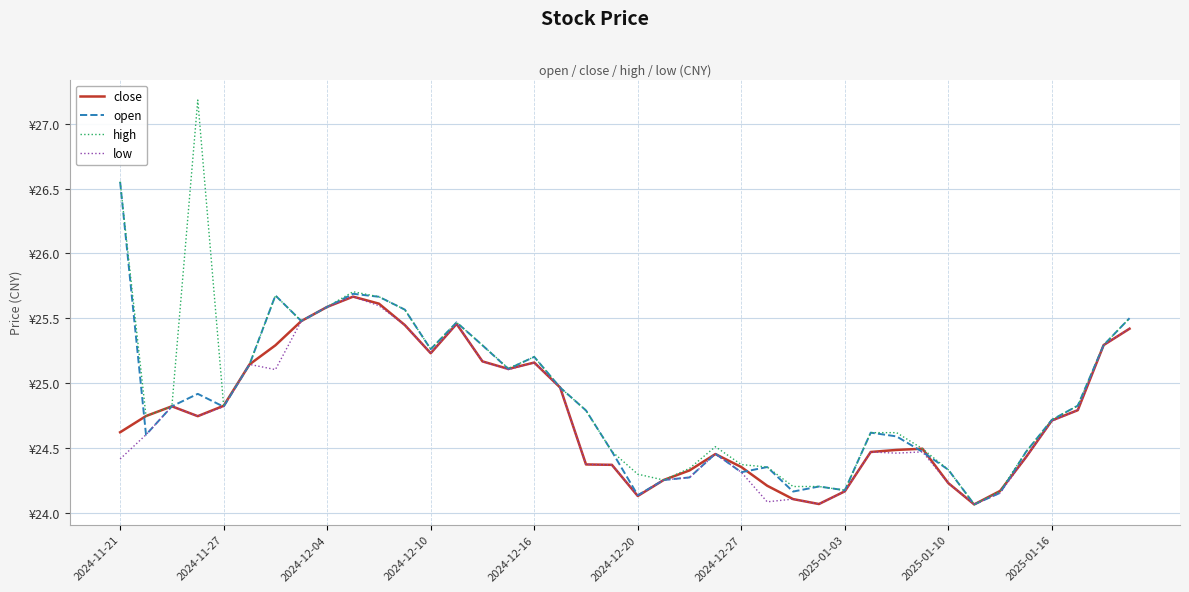

True or false: low and close intersect in this chart.

False